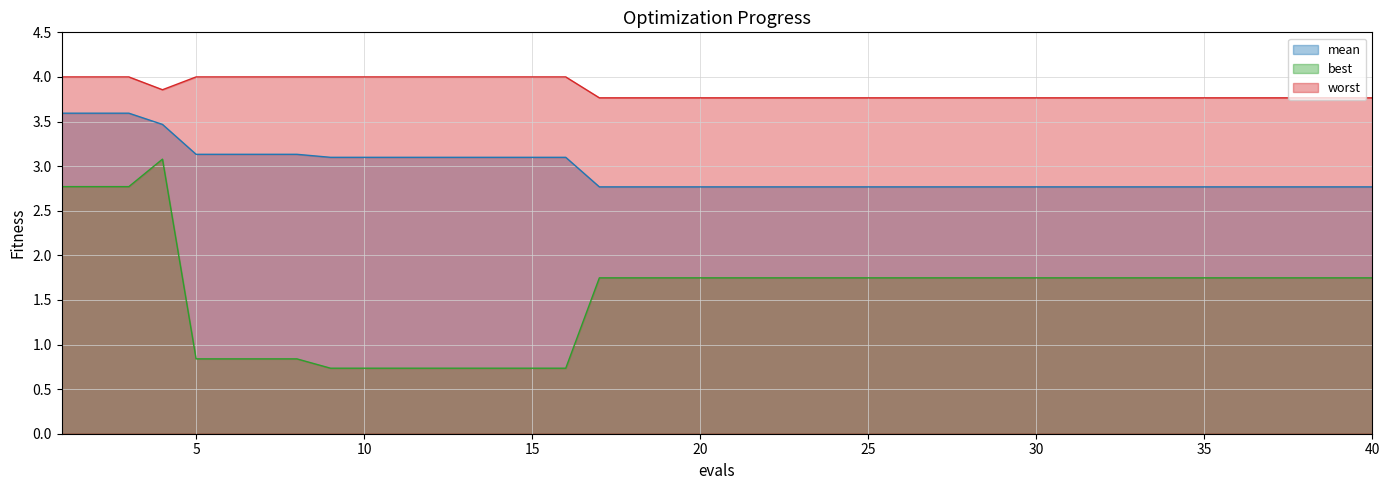

What is the smallest value displayed?

0.7